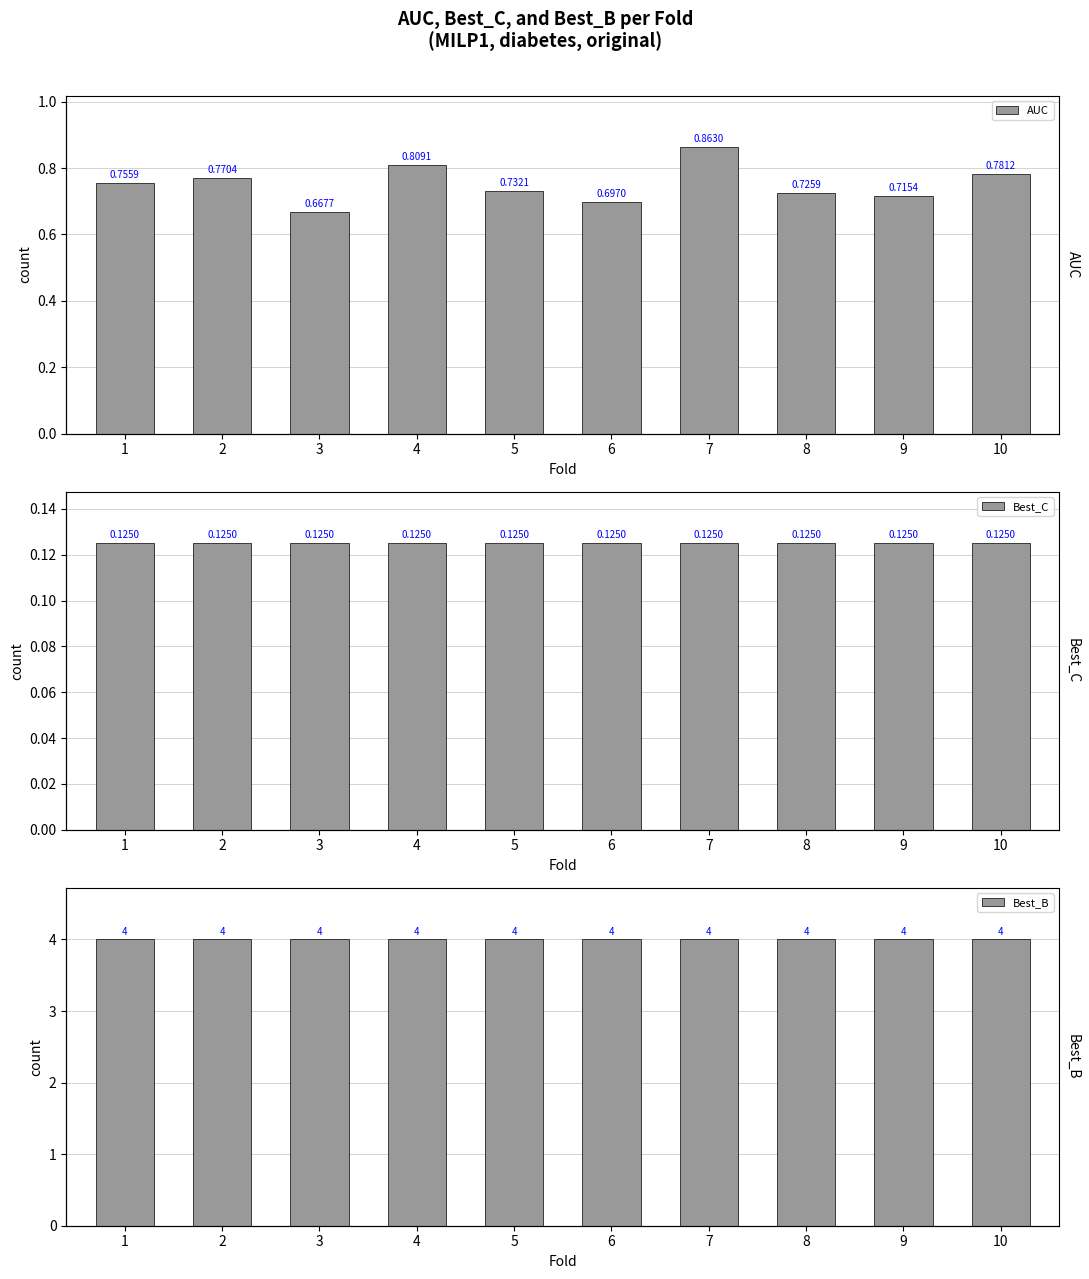

Is the value of AUC at 9 greater than the value of Best_C at 6?

Yes